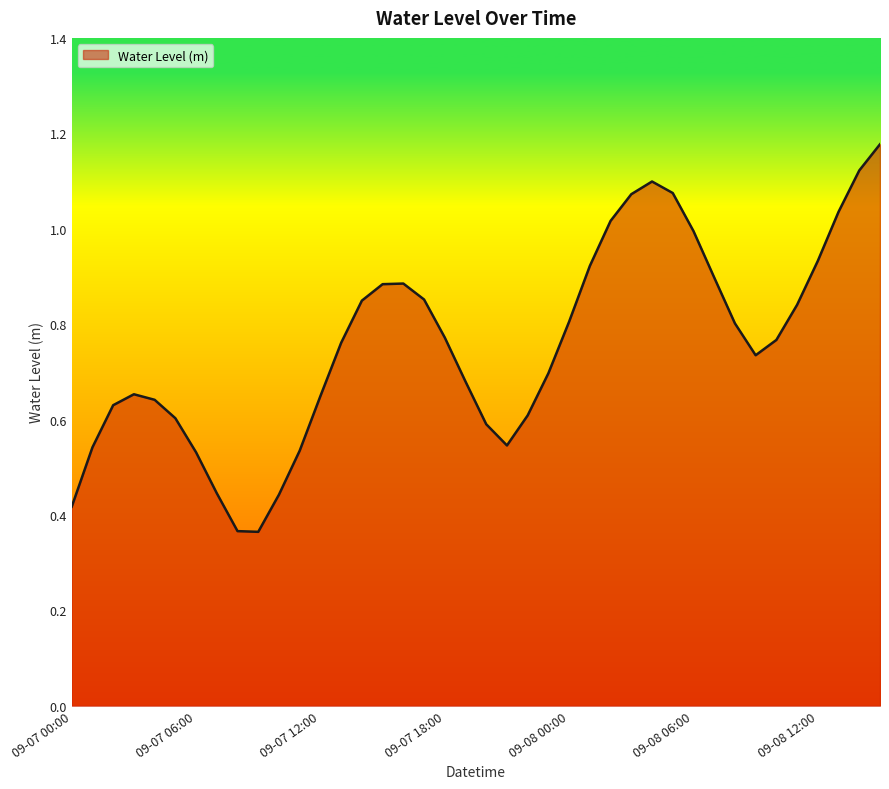

How many lines are shown in the chart?

1